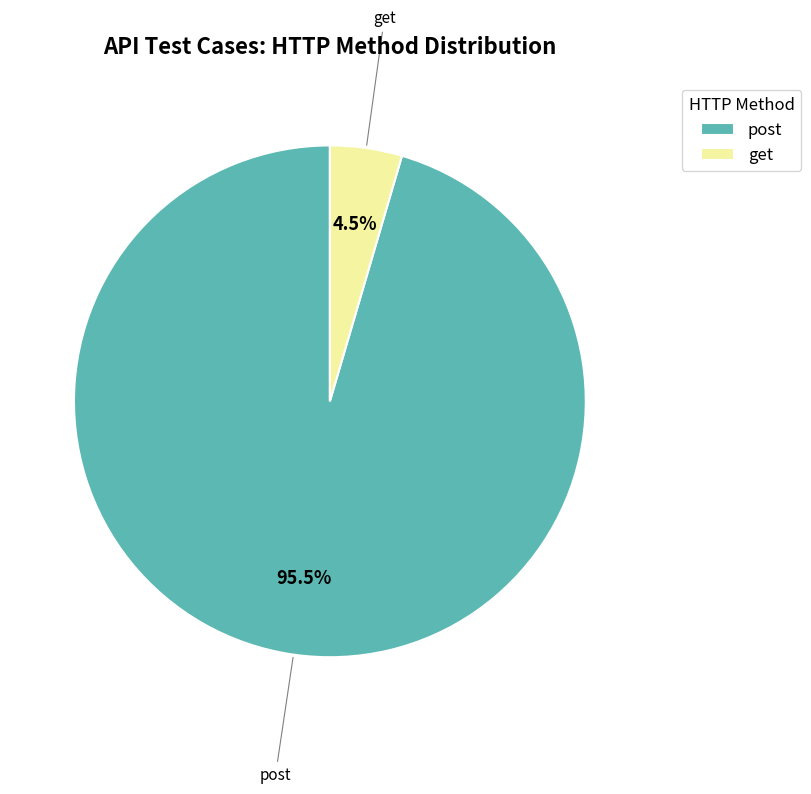

Which category accounts for the majority?

post